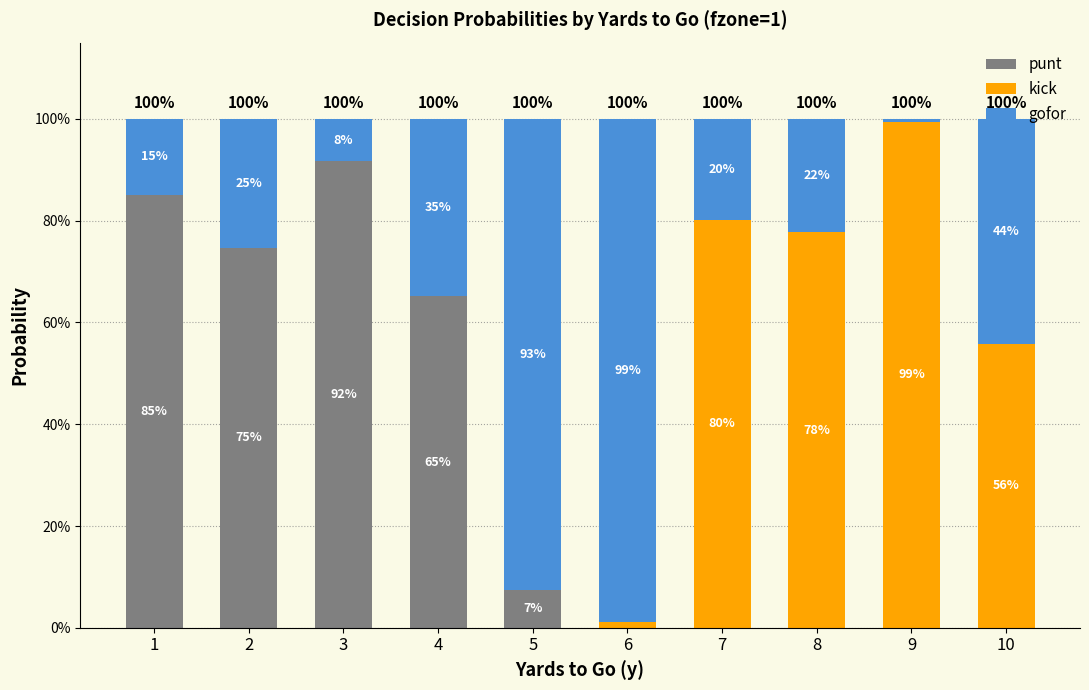

Are the bars horizontal?

No